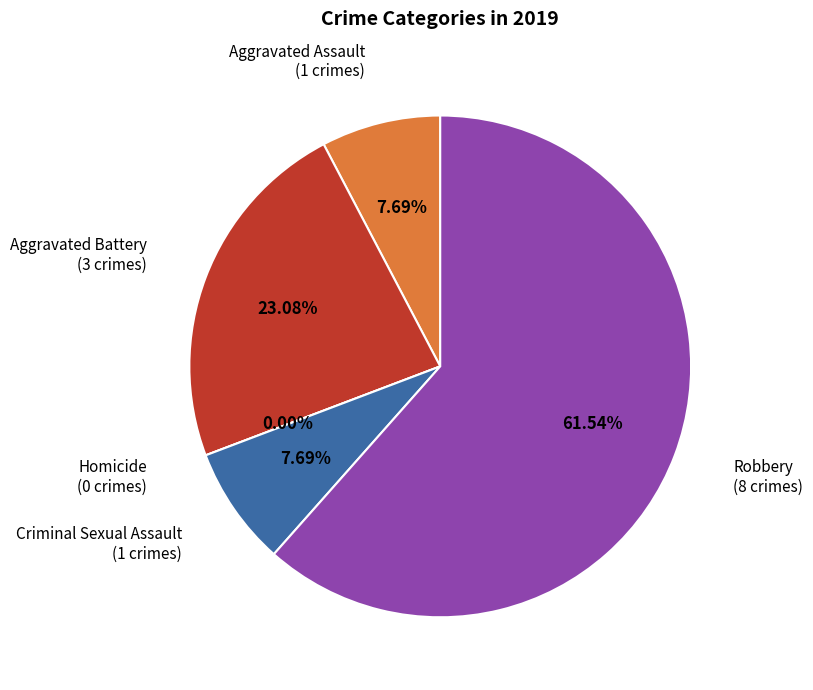

What is the ratio of the value at Aggravated Assault to the value at Aggravated Battery?

0.3